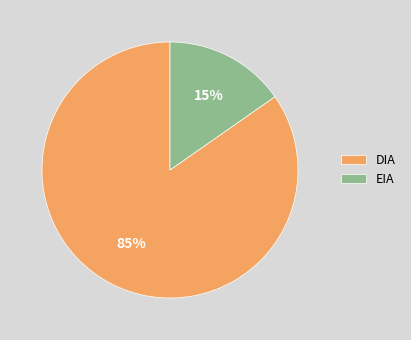

Which category accounts for the majority?

DIA